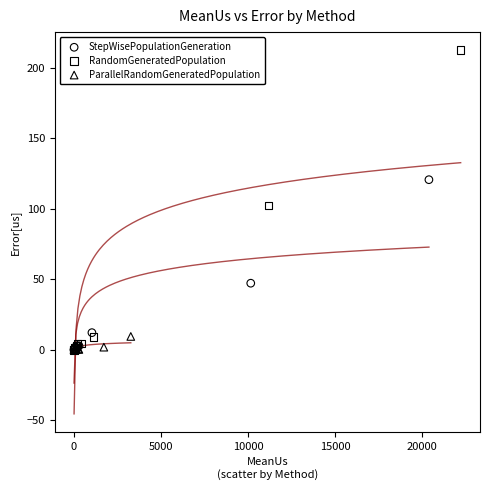

Which series reaches the maximum Y coordinate?

RandomGeneratedPopulation